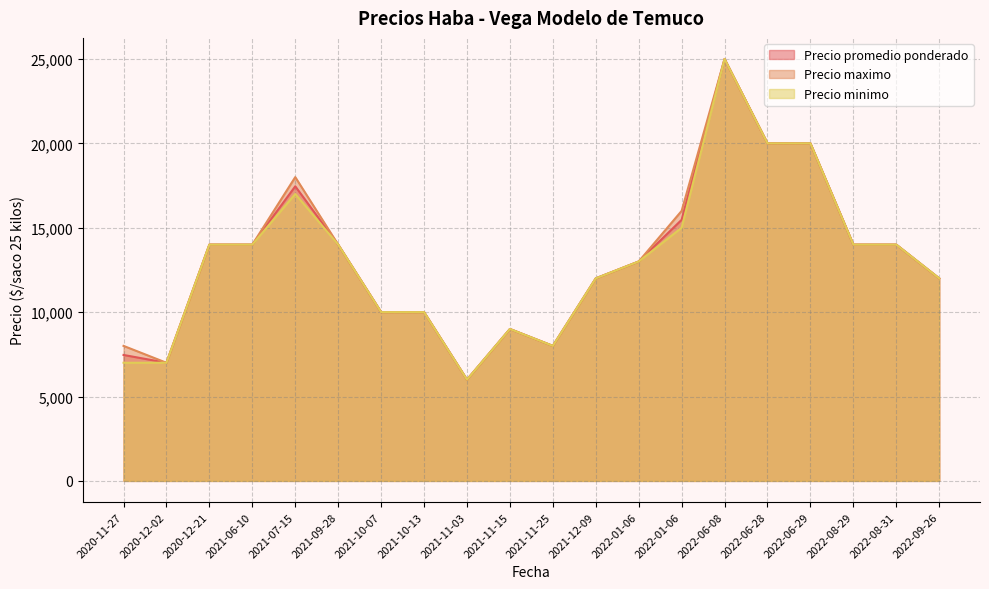

Read the Precio maximo value at 2021-11-25, to the nearest 50.

8000